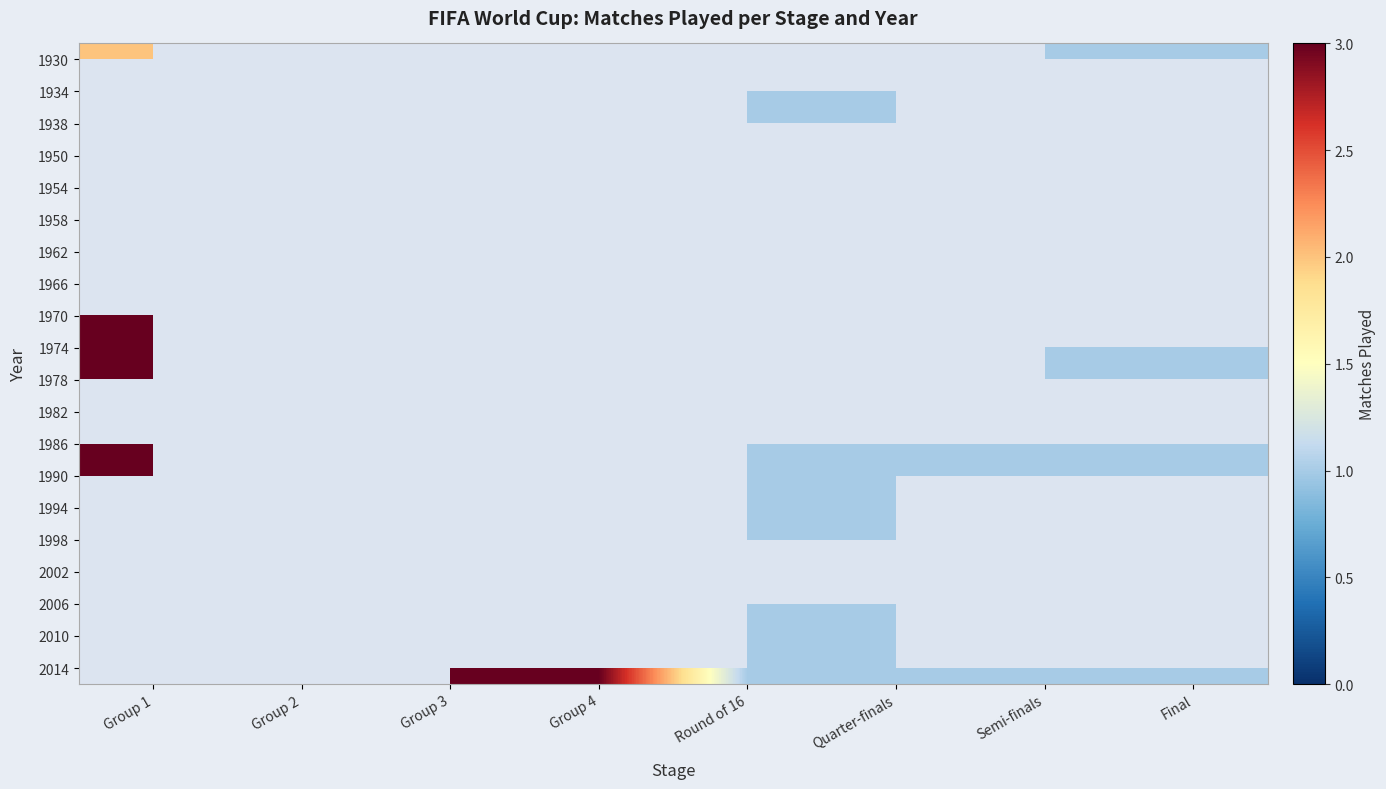

List the series in order of their peak value, lowest first.

1930, 1934, 1938, 1950, 1954, 1958, 1962, 1966, 1970, 1974, 1978, 1982, 1986, 1990, 1994, 1998, 2002, 2006, 2010, 2014